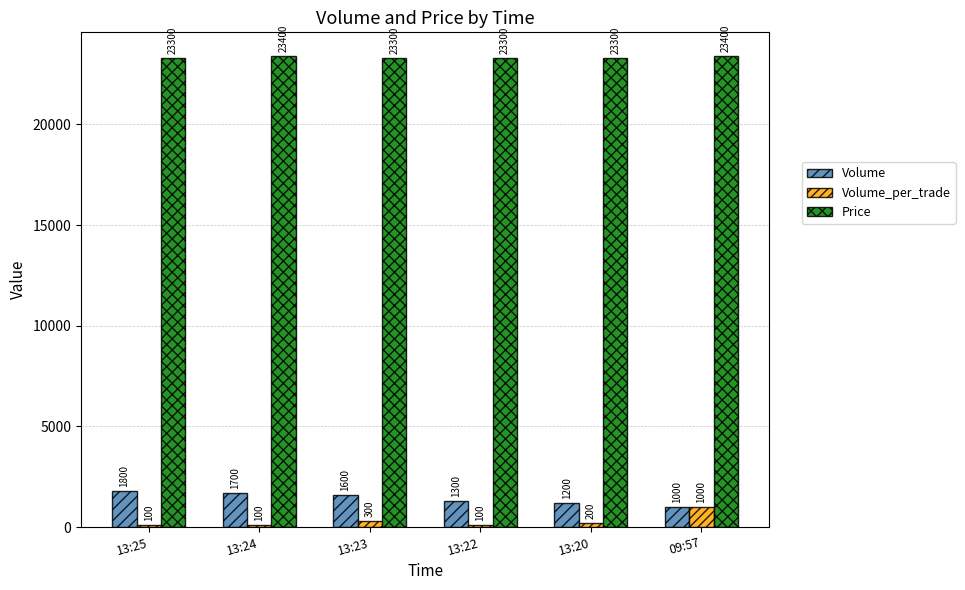

Is it true that Price equals 10800 at 13:24?

False